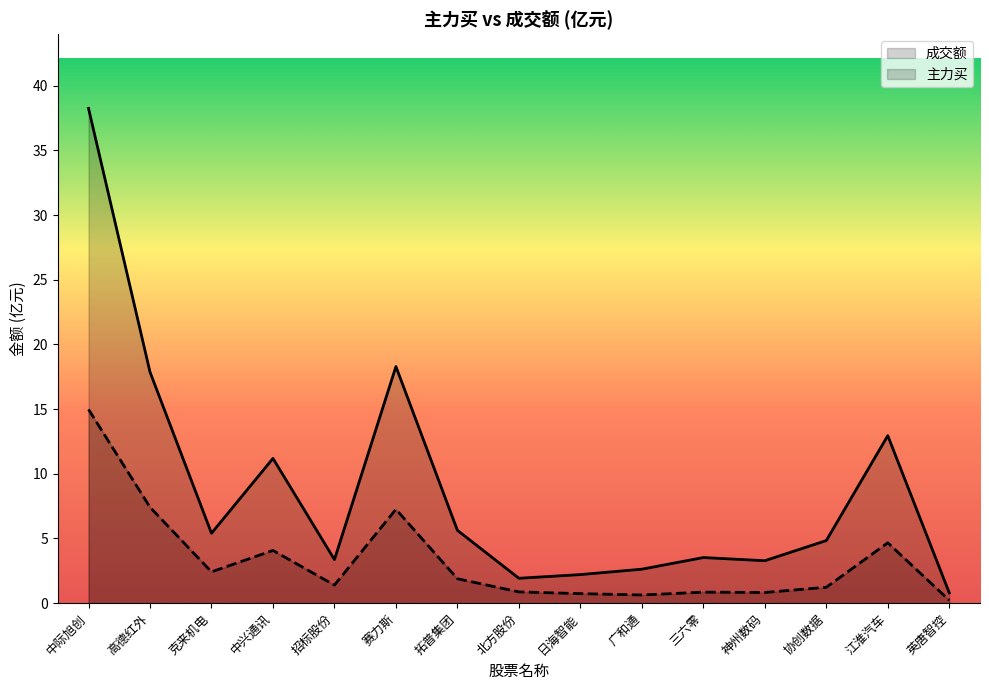

What are all the series names shown in the legend?

成交额, 主力买